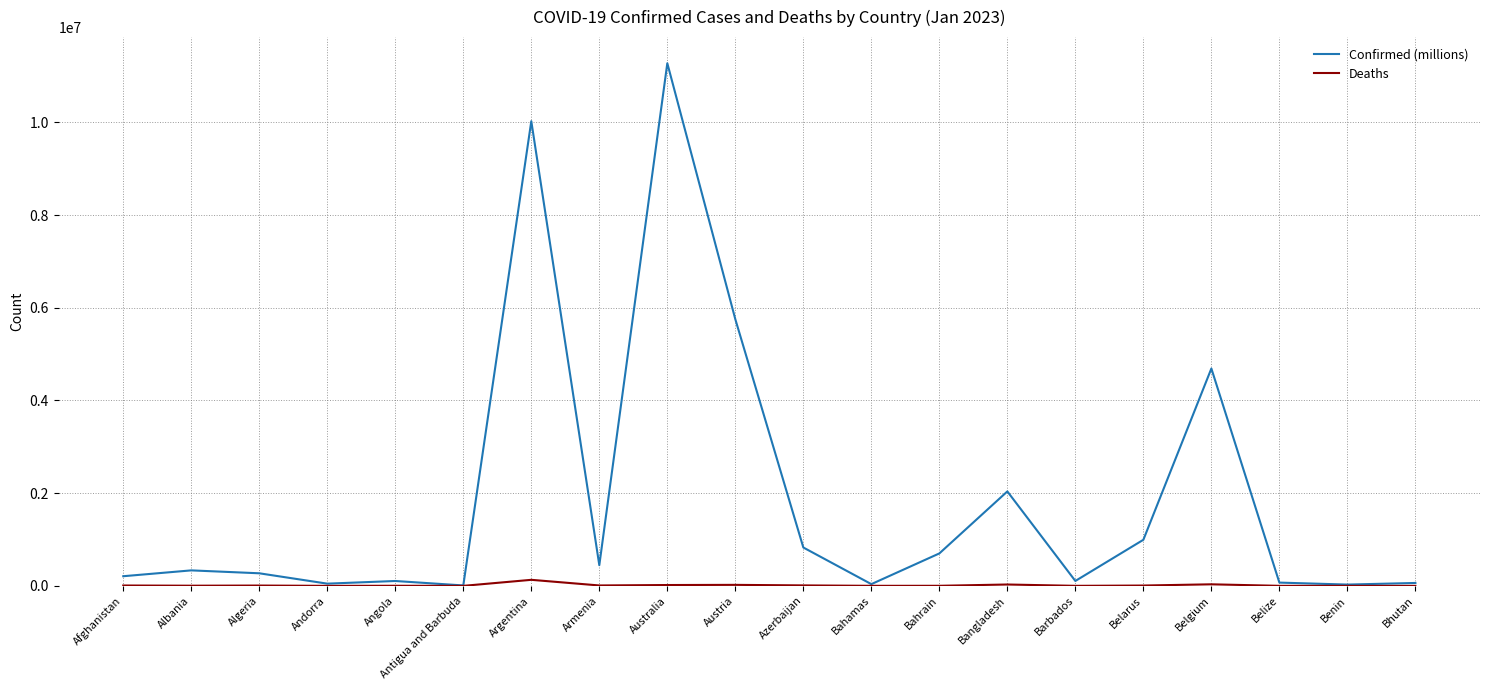

Which series has the largest total across all categories?

Confirmed (millions)